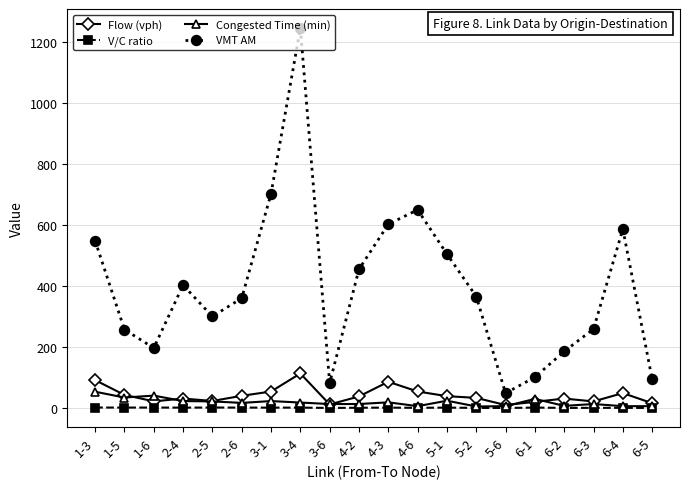

What position from the right is 6-1?

5